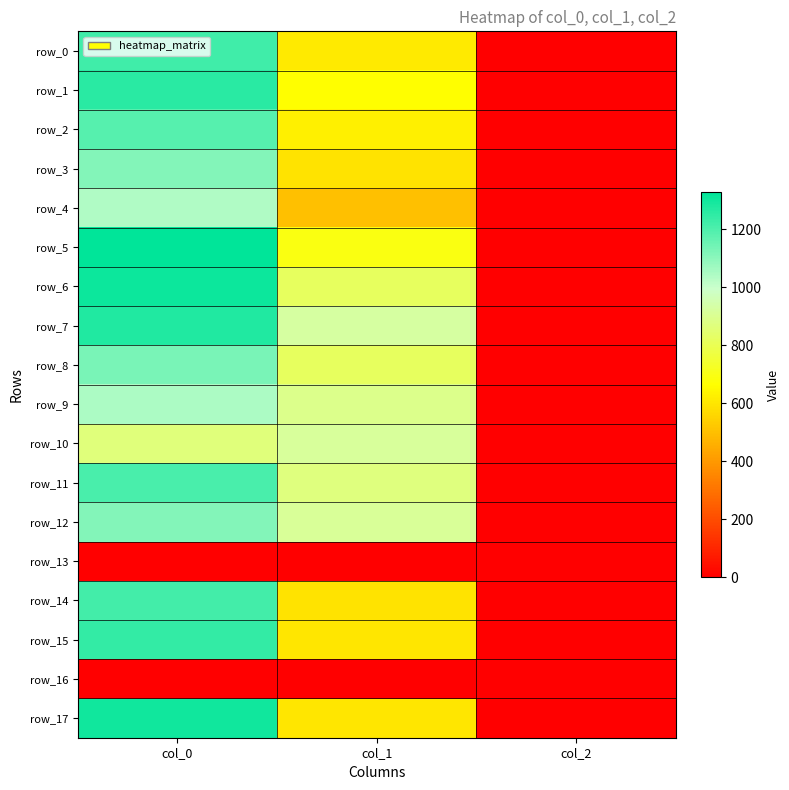

What is the maximum value shown in the chart?

1330.0